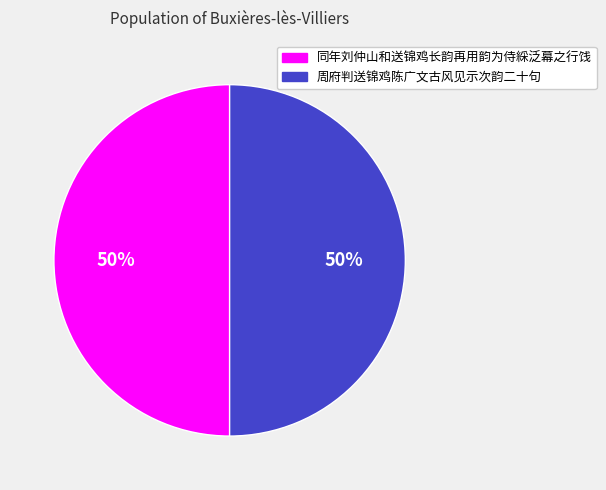

To the nearest percent, what is the combined percentage of 周府判送锦鸡陈广文古风见示次韵二十句 and 同年刘仲山和送锦鸡长韵再用韵为侍綵泛幕之行饯?

100%